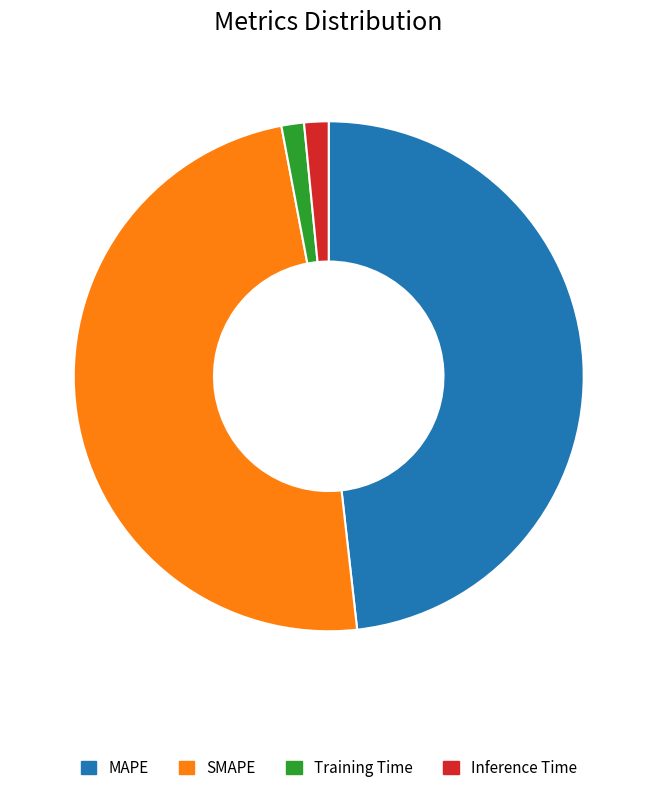

Is it true that Inference Time is 2% of the pie?

True